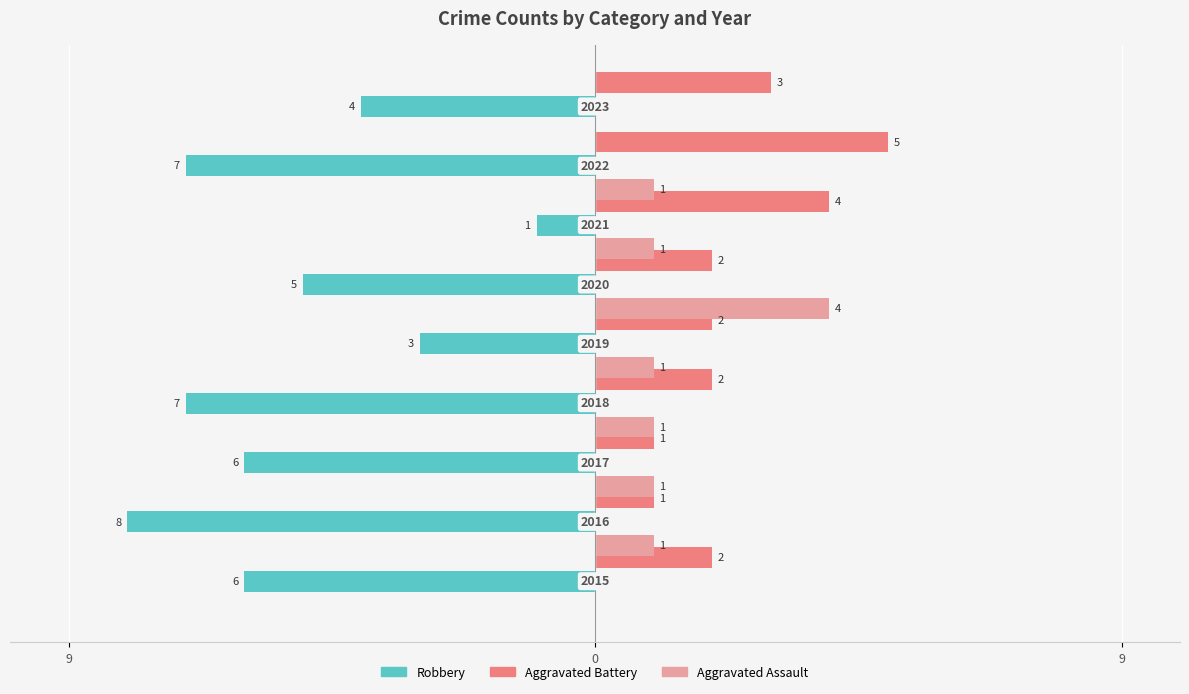

Which series has the widest spread of values?

Robbery